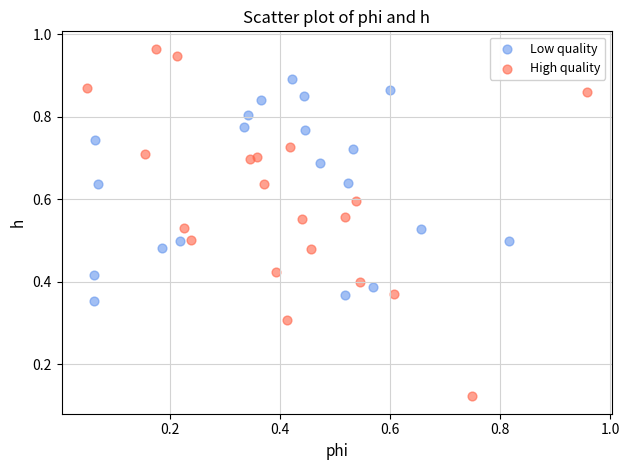

What are all the series names shown in the legend?

Low quality, High quality